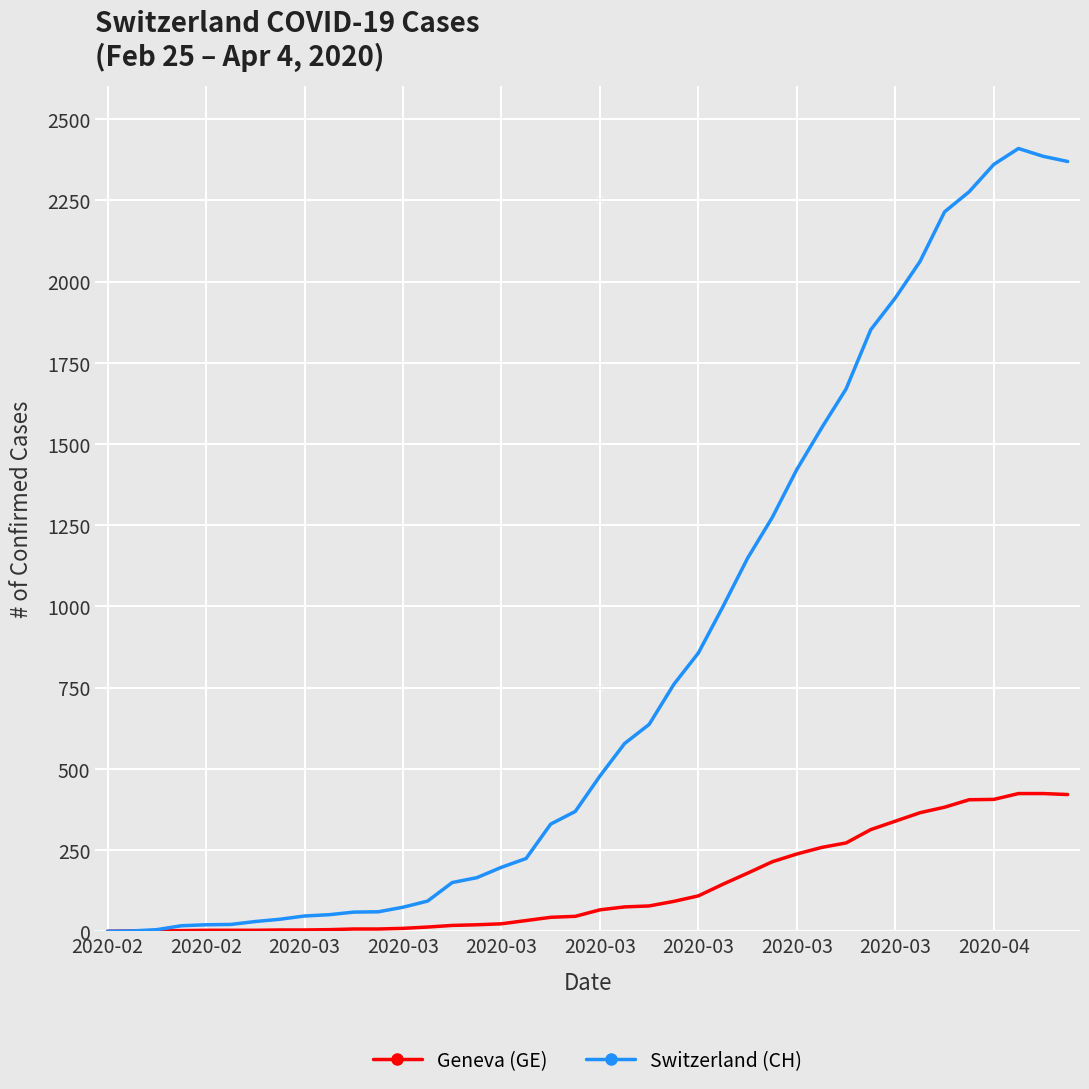

What is the maximum value for Geneva (GE)?

424